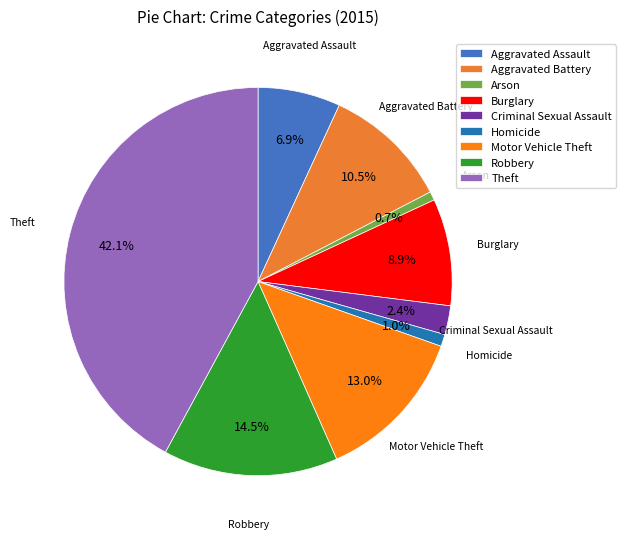

To the nearest percent, what is the difference between the Motor Vehicle Theft and Homicide slice percentages?

12%